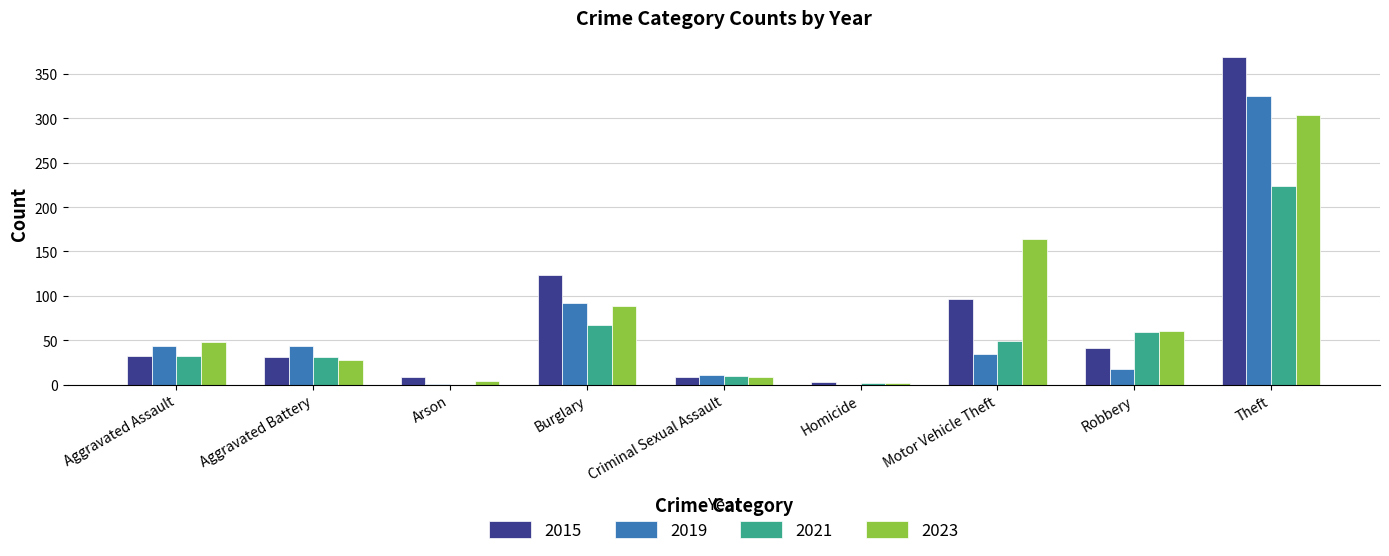

Is it true that 2023 equals 288 at Motor Vehicle Theft?

False